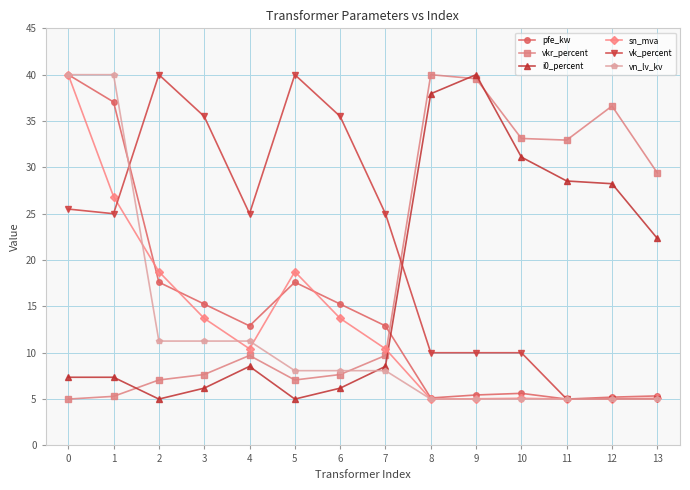

Which series changed the most between 7 and 12?

vkr_percent